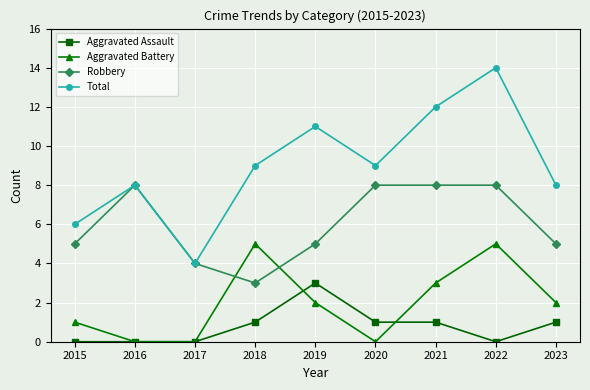

Reading left to right, list all the values displayed in this chart.

Aggravated Assault: 0	0	0	1	3	1	1	0	1
Aggravated Battery: 1	0	0	5	2	0	3	5	2
Robbery: 5	8	4	3	5	8	8	8	5
Total: 6	8	4	9	11	9	12	14	8